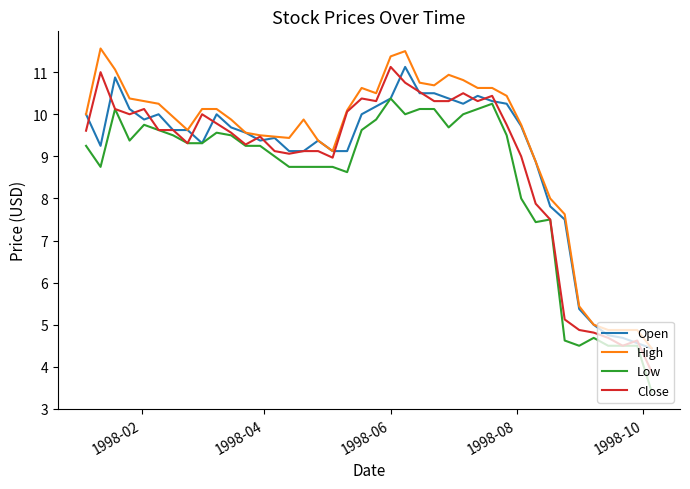

What is the highest value of the Low series?

10.4